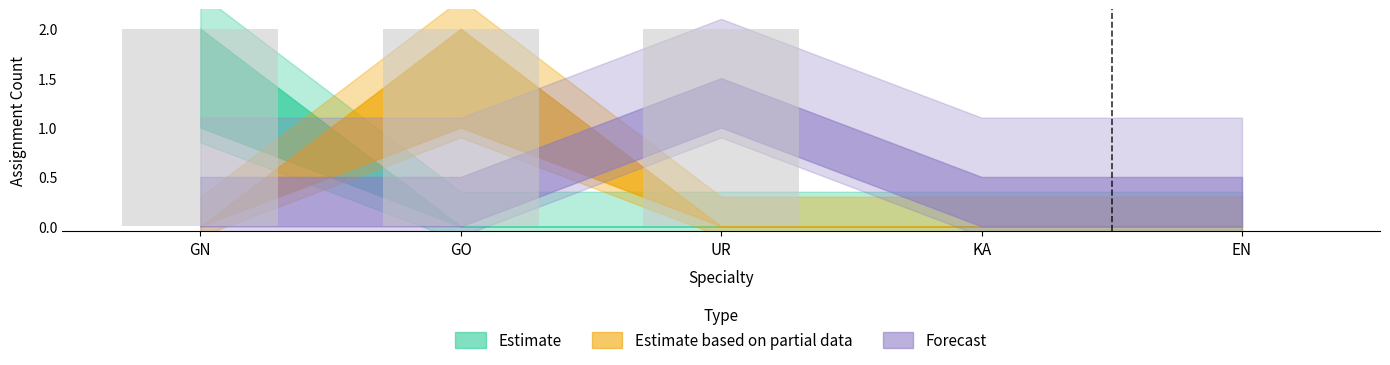

Are the bars horizontal?

No